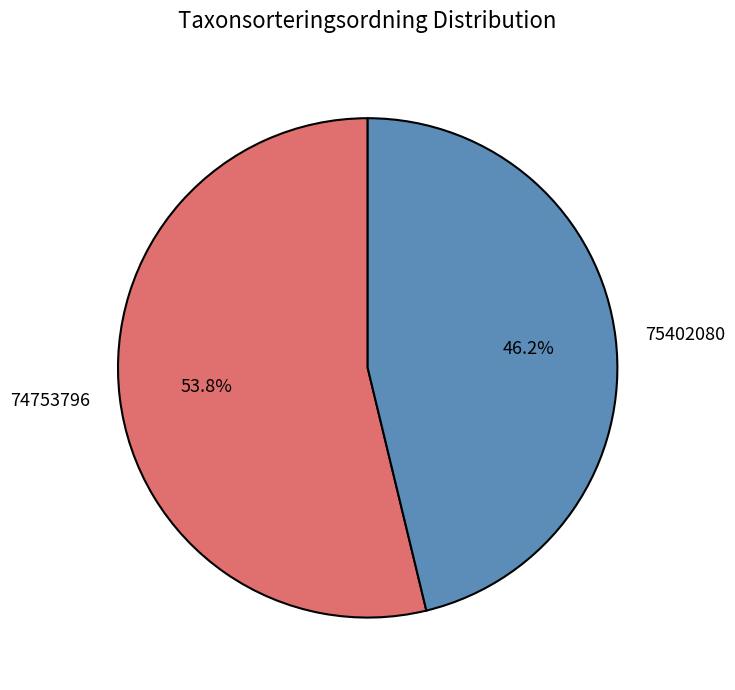

True or false: 74753796 accounts for 54% of the total.

True